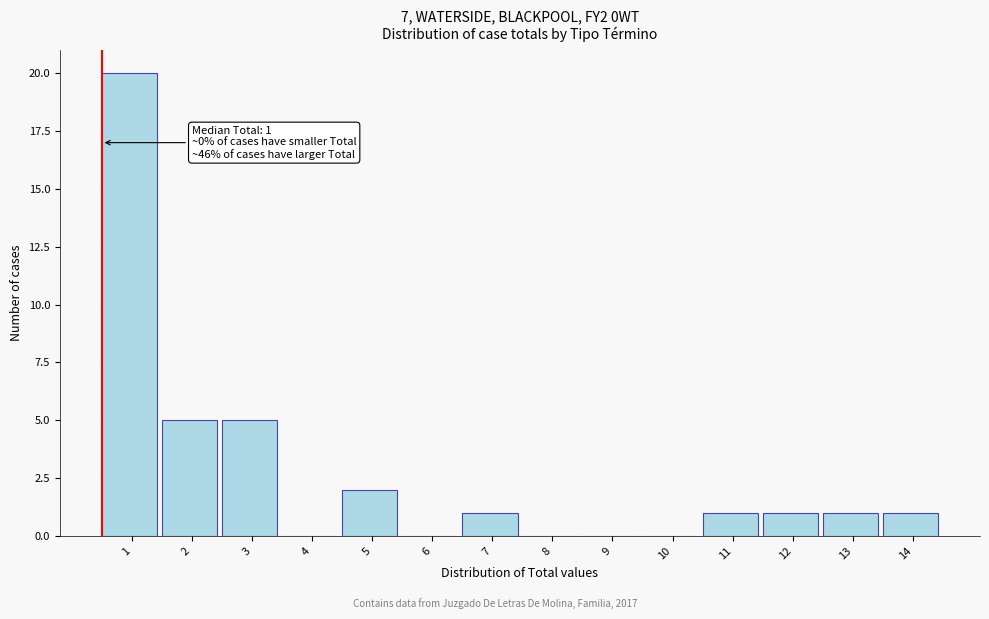

Reading right to left, transcribe all the data shown in this chart.

14=1	13=1	12=1	11=1	10=0	9=0	8=0	7=1	6=0	5=2	4=0	3=5	2=5	1=20